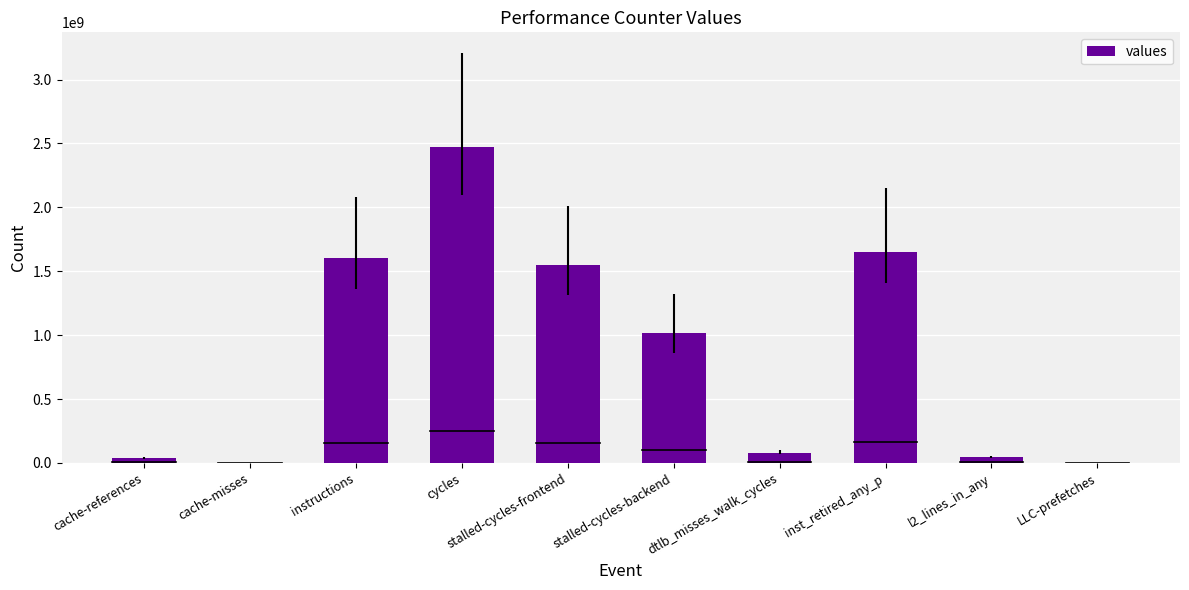

Which has a higher value, instructions or dtlb_misses_walk_cycles?

instructions